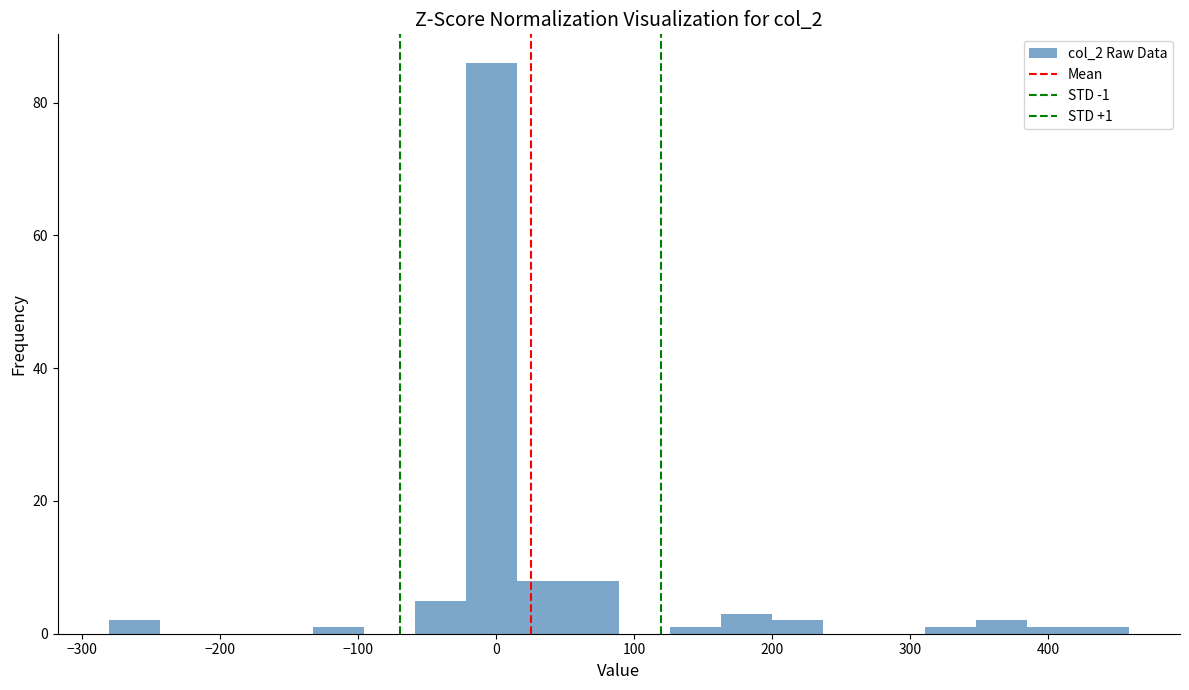

Read against the x-axis, roughly where is the centre of the tallest bar?

0